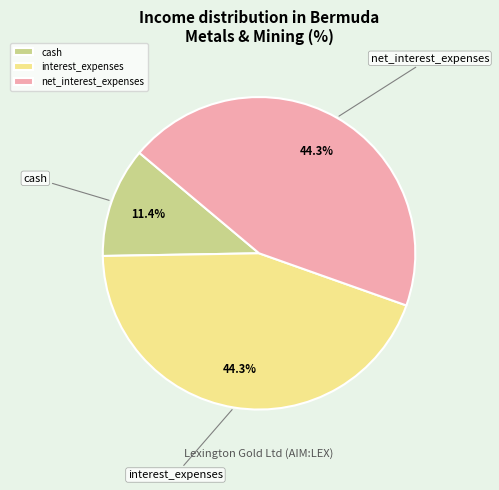

Is there a majority slice in this chart?

No